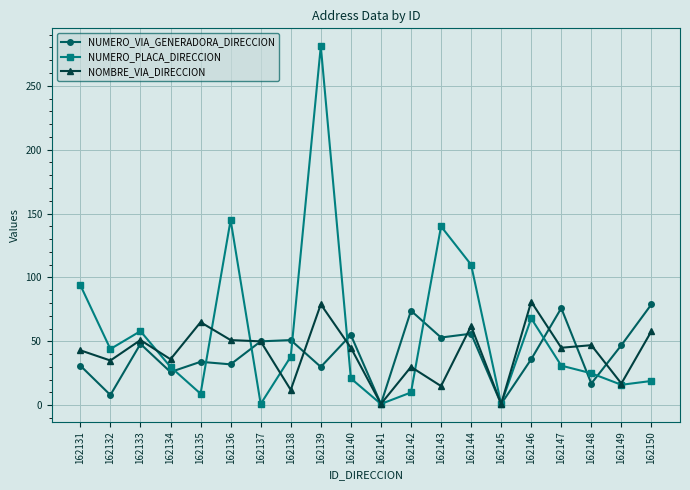

Rank the series at 162136 from lowest to highest value.

NUMERO_VIA_GENERADORA_DIRECCION, NOMBRE_VIA_DIRECCION, NUMERO_PLACA_DIRECCION